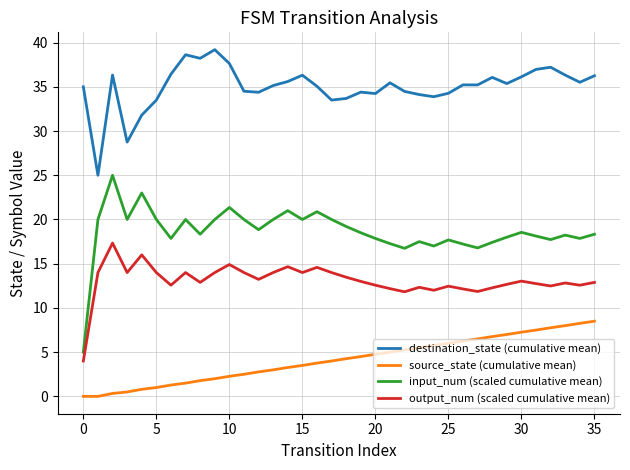

Which series has the widest spread of values?

input_num (scaled cumulative mean)